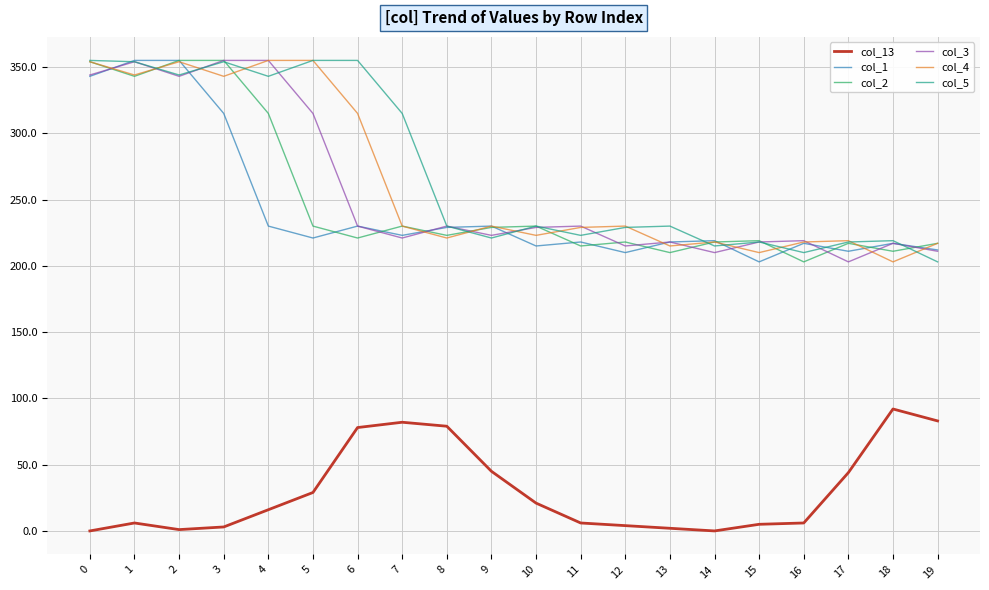

What is the average value of the col_2 series?

251